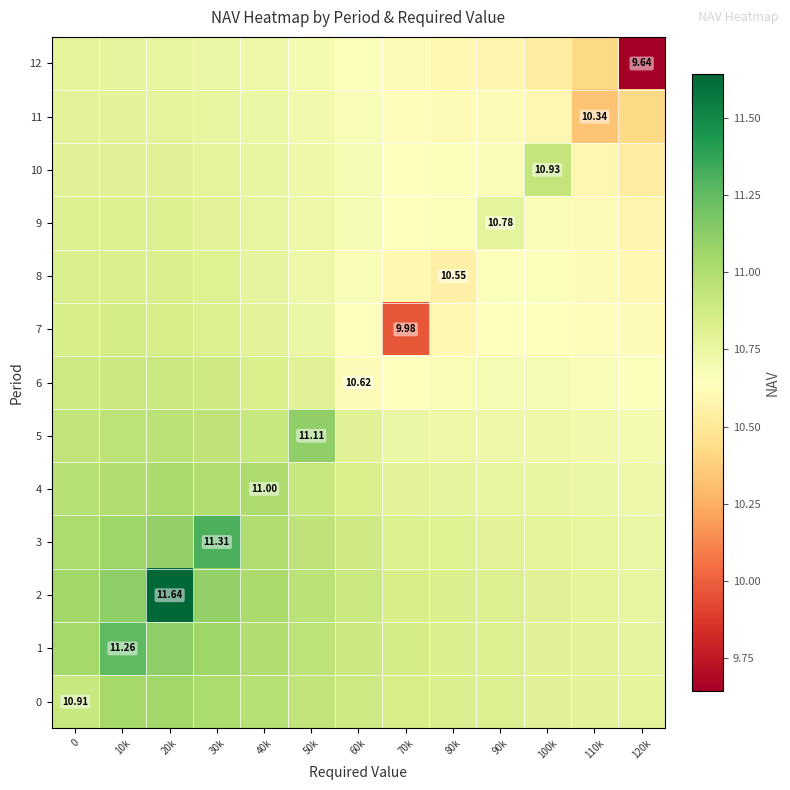

Is the value of 2 at 90k greater than the value of 4 at 90k?

Yes